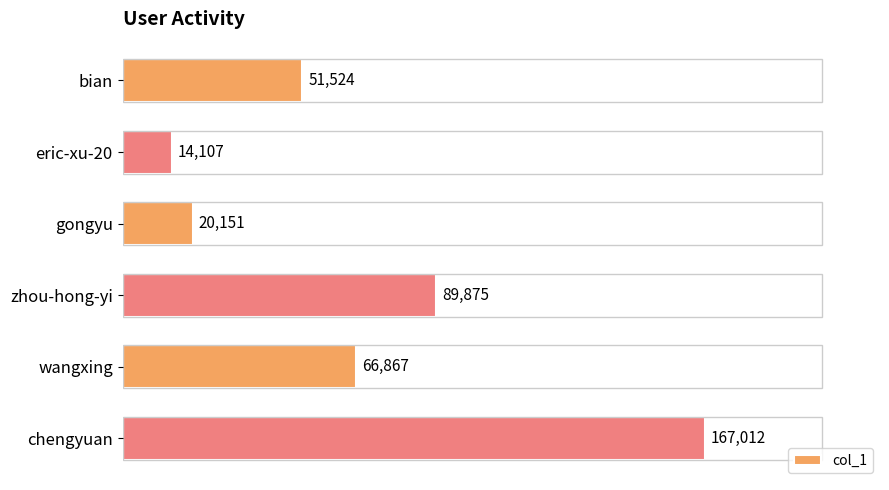

At which label is the value closest to 90559?

zhou-hong-yi